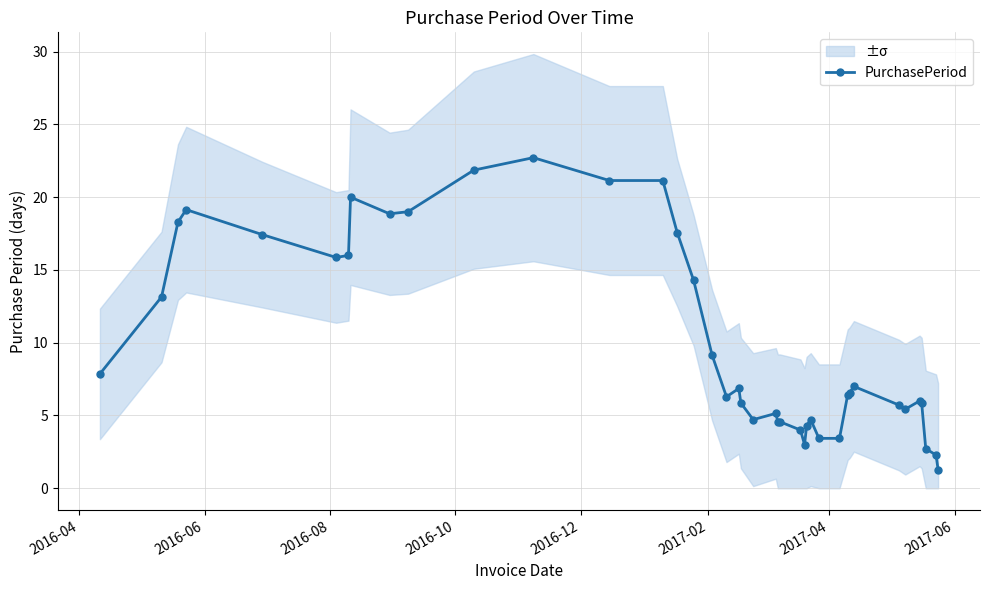

True or false: PurchasePeriod has more than 0 points higher than both neighbors.

True